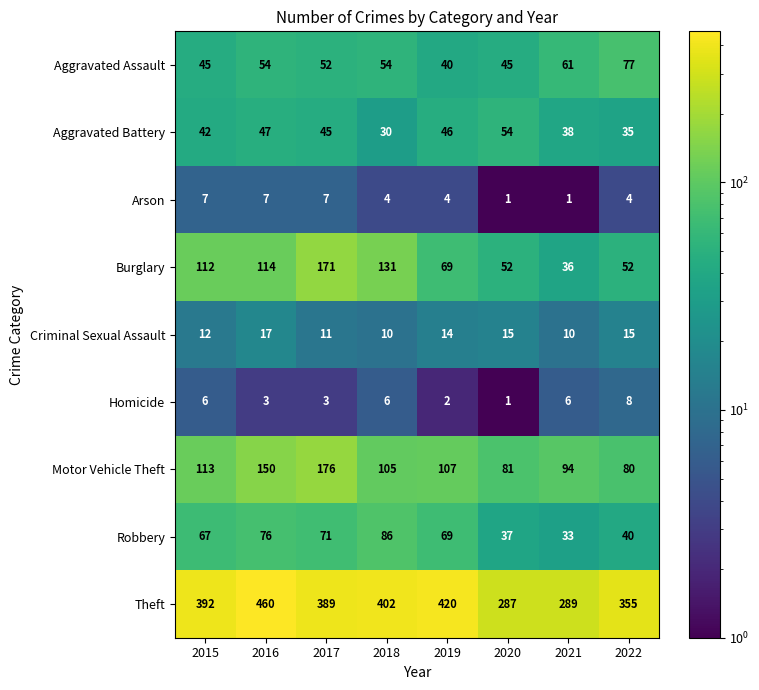

What is the spread (max minus min) of values at 2020?

286